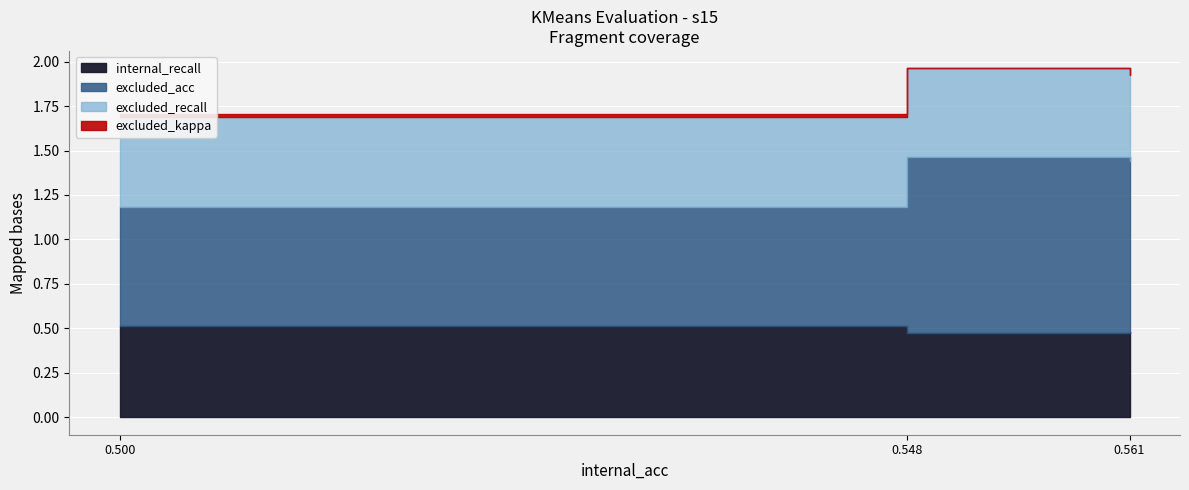

Rank the series at 0_vs_2 from lowest to highest value.

excluded_kappa, excluded_recall, internal_recall, excluded_acc